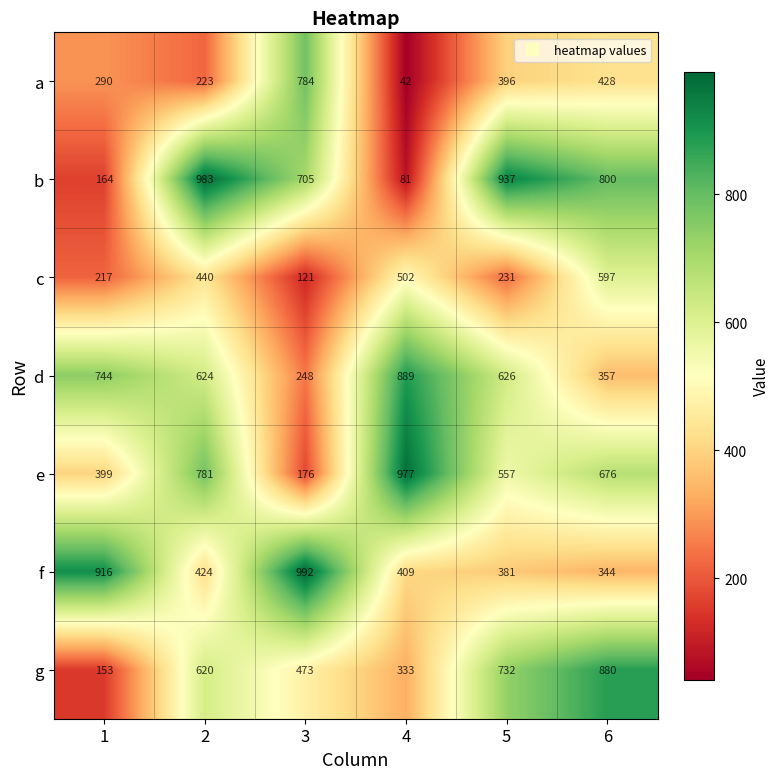

Between 2 and 3, which series saw the biggest shift?

e